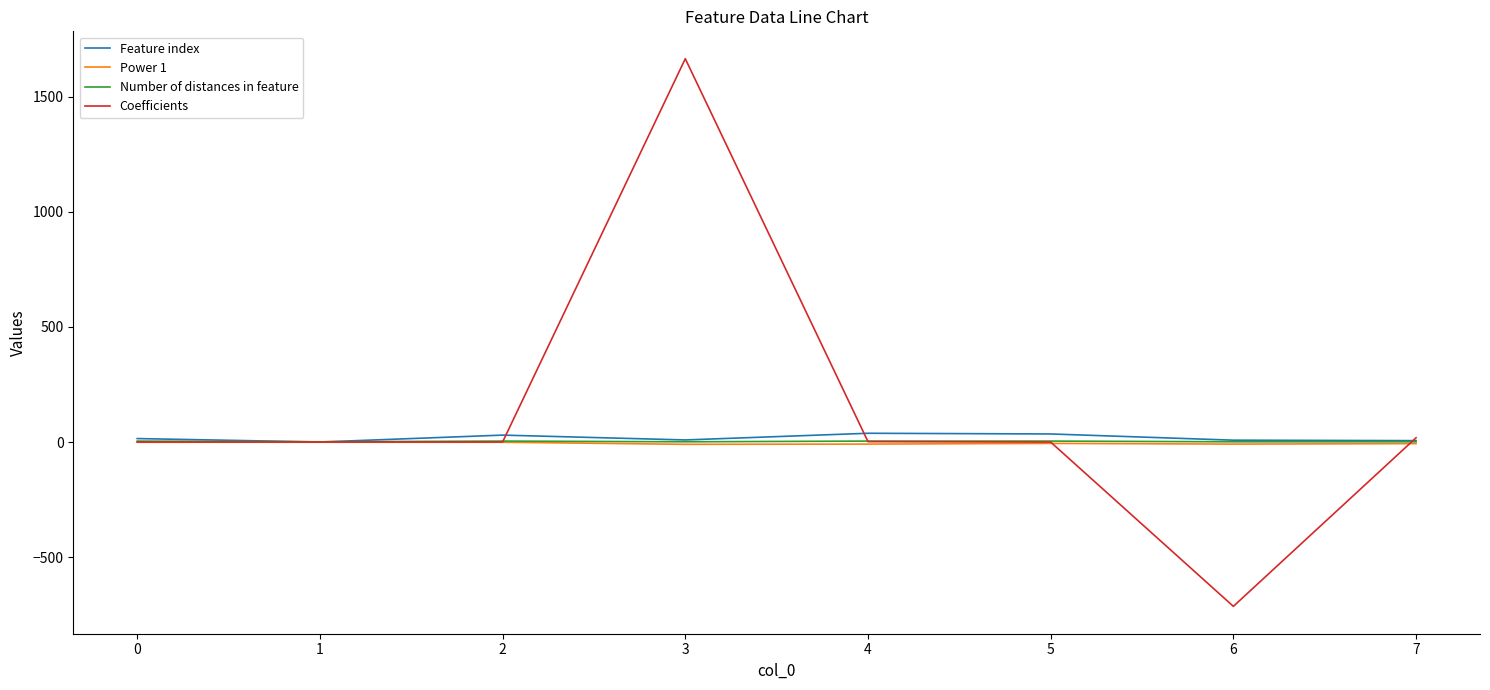

Count the Number of distances in feature values in the range 1 to 4.

8